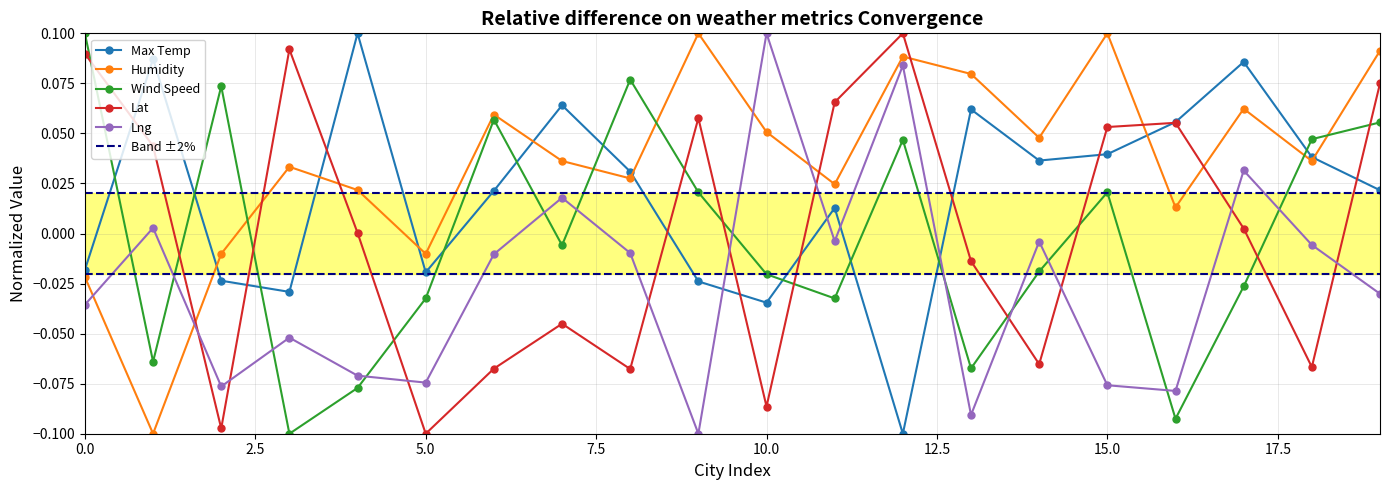

At which category does Wind Speed reach its first local peak?

2